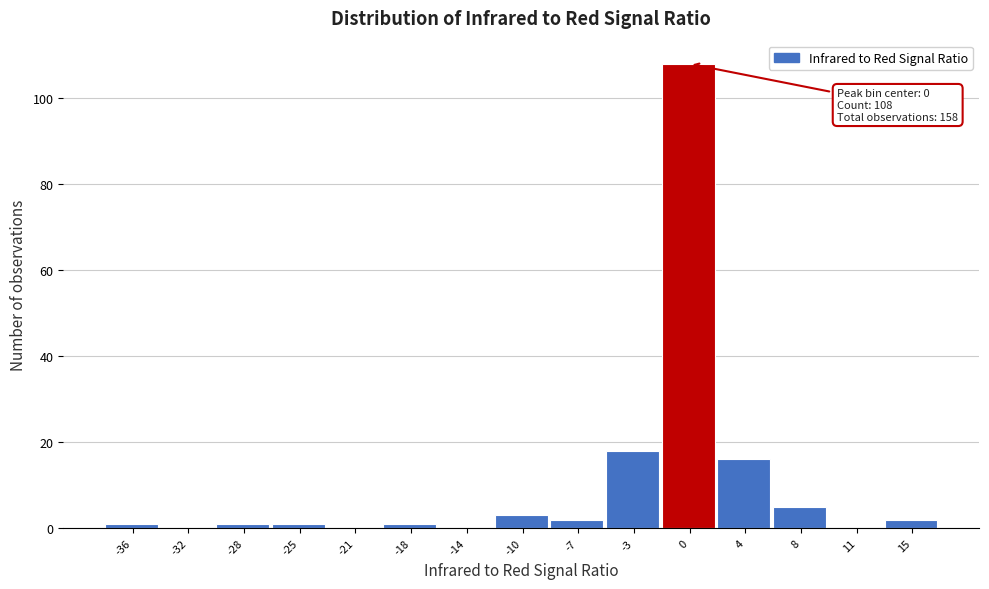

Over which range of the x-axis is the bar tallest?

-1.5 to 2.1